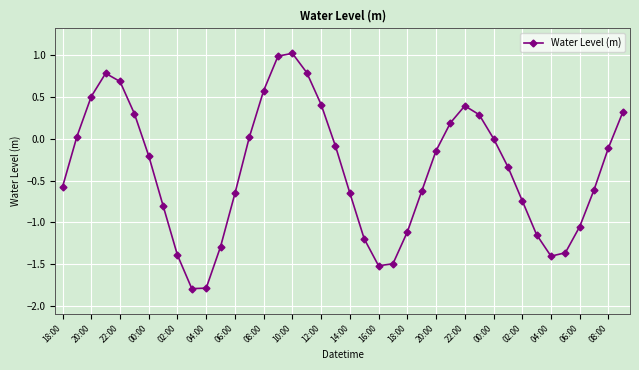

What is the sum of all values?

-14.8